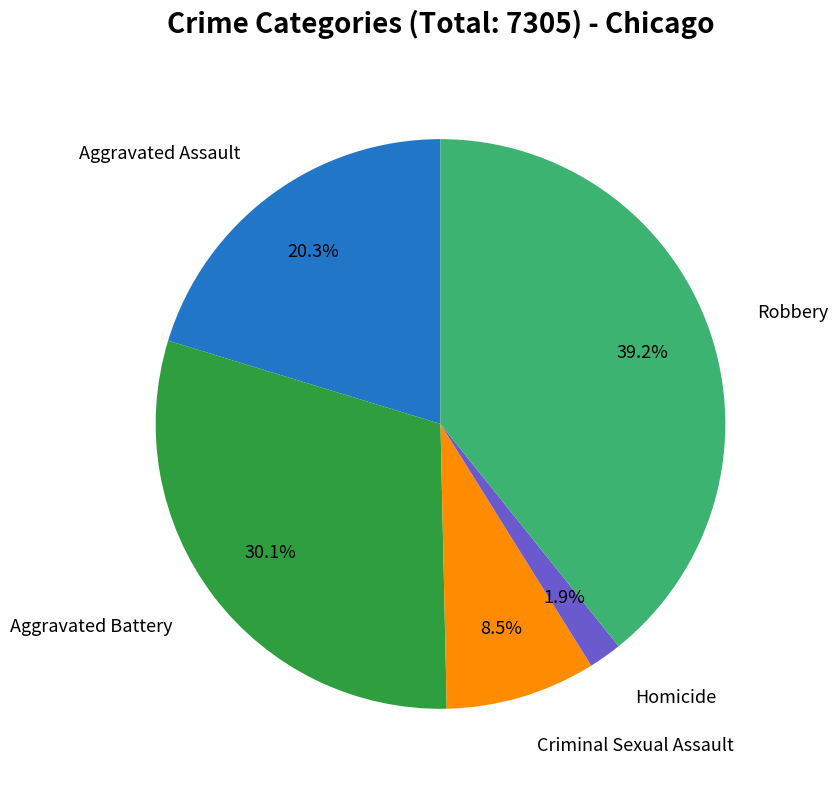

Is there a majority slice in this chart?

No